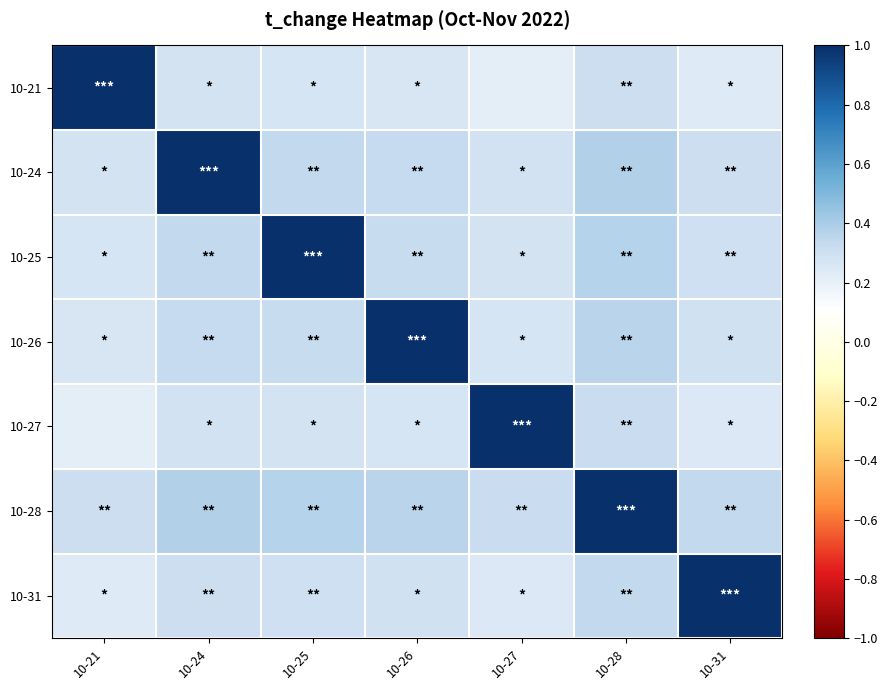

What is the minimum value shown in the chart?

0.2